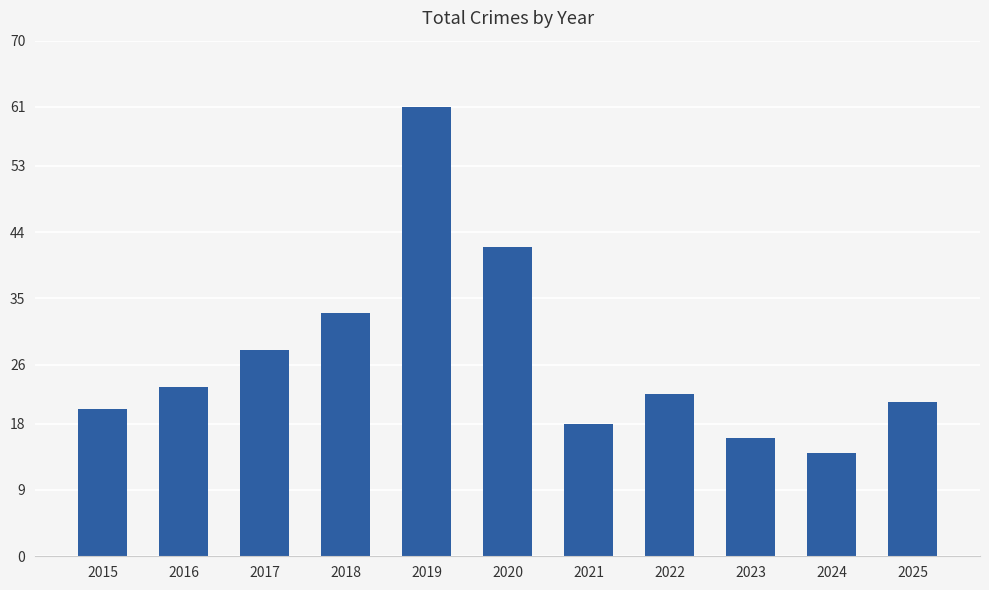

What is the change in value from 2016 to 2024?

-9